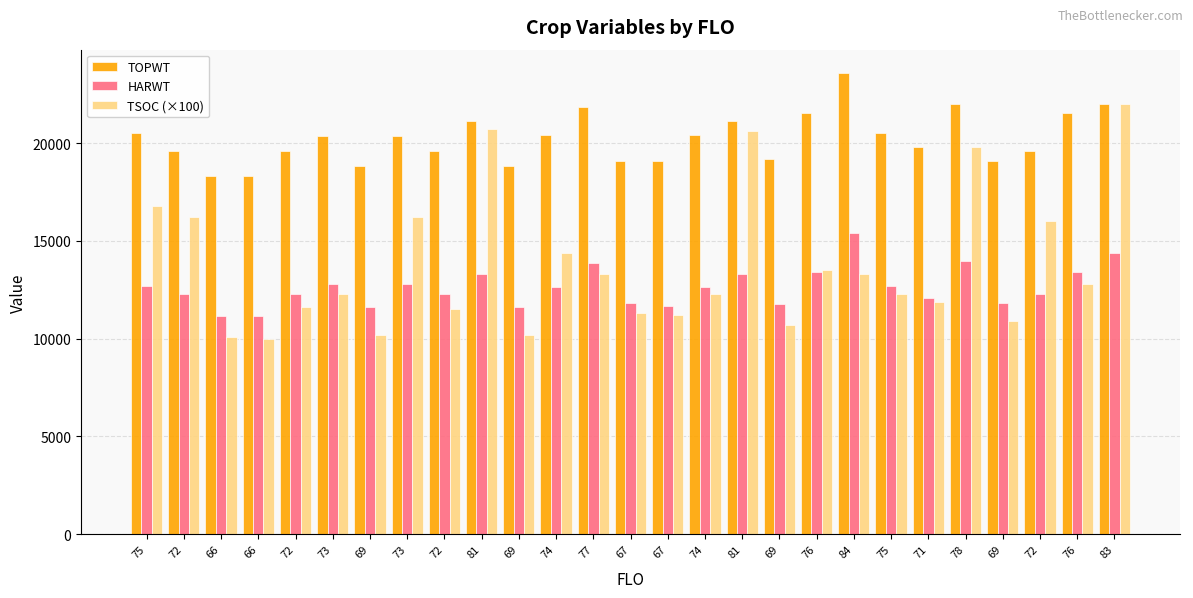

How many data points in TSOC (×100) are less than 12300?

11